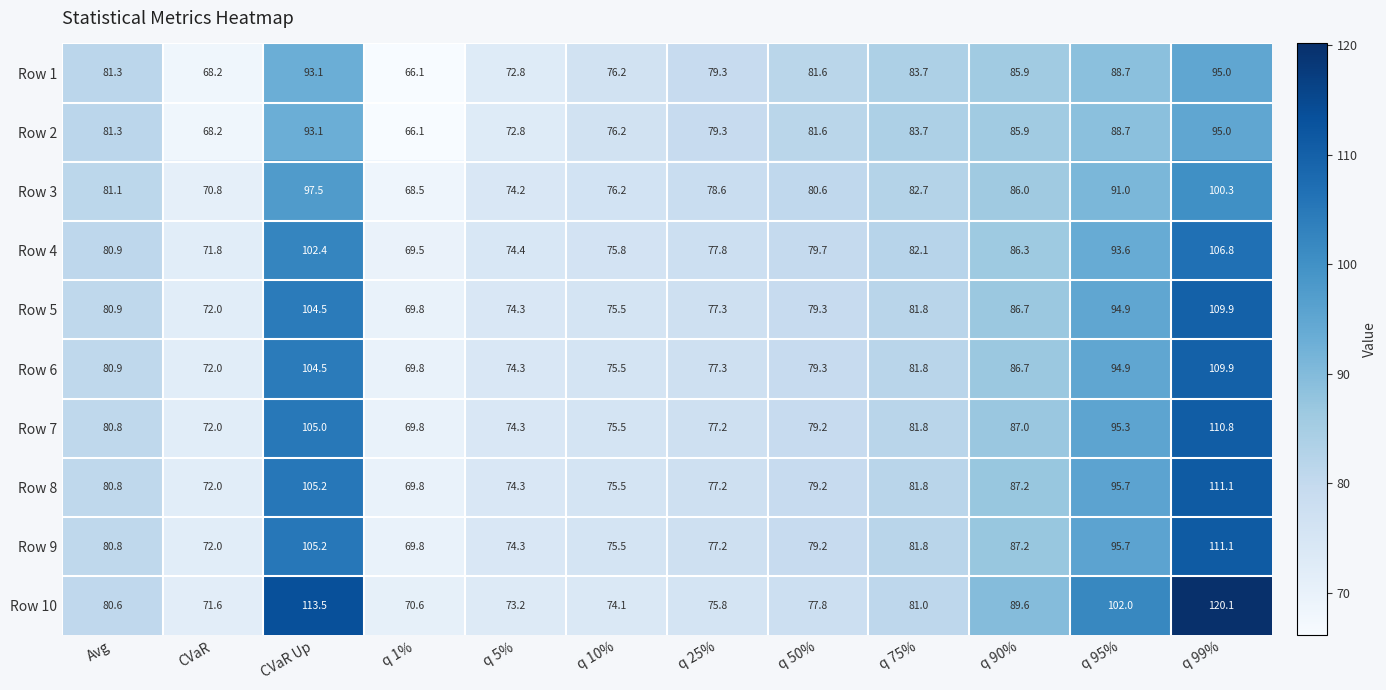

Which series has the largest range (max minus min)?

Row 10